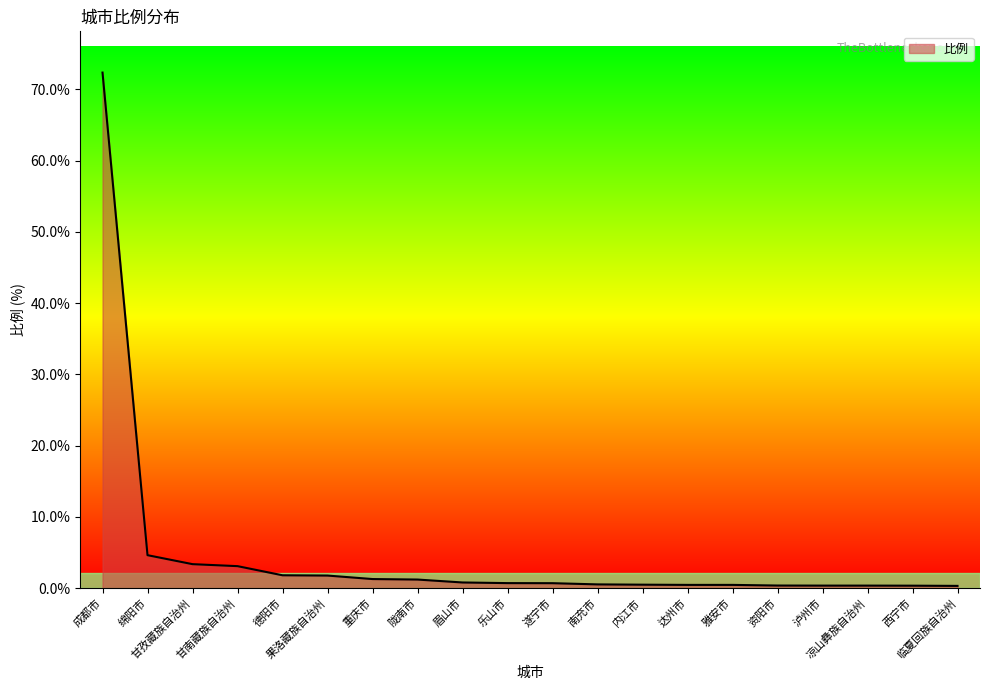

What is the difference between the maximum and minimum values?

72.0